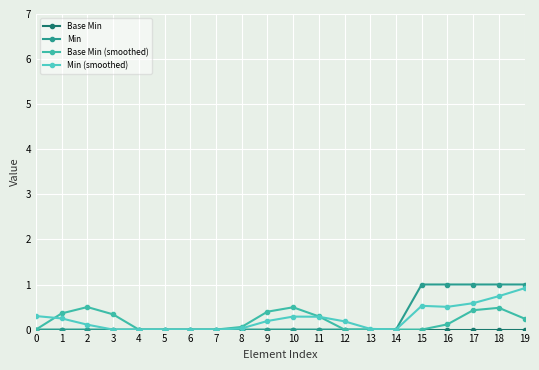

Is it true that Base Min equals 0.0 at 3?

True